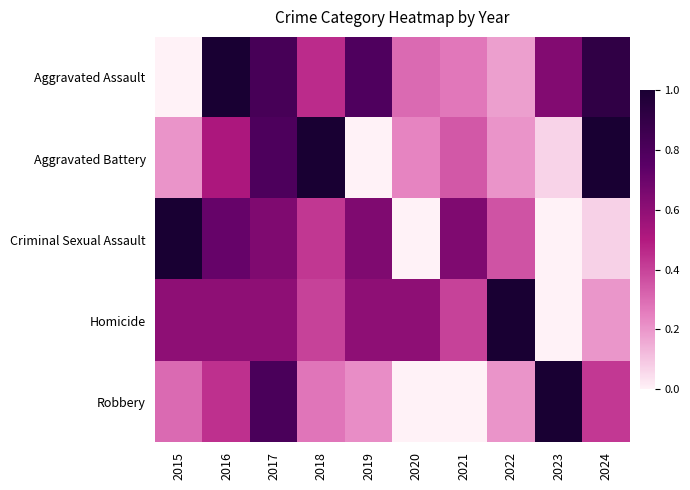

What is the difference between the highest and lowest values at 2017?

0.2